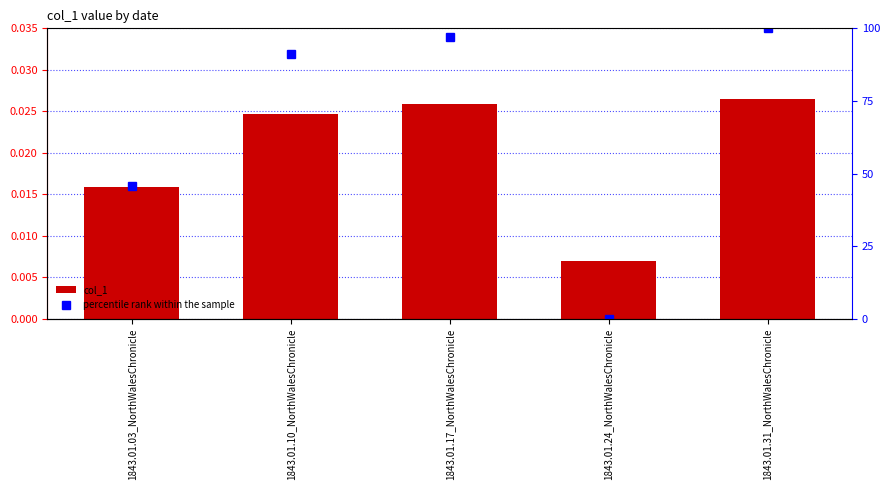

What are all the series names shown in the legend?

col_1, percentile rank within the sample